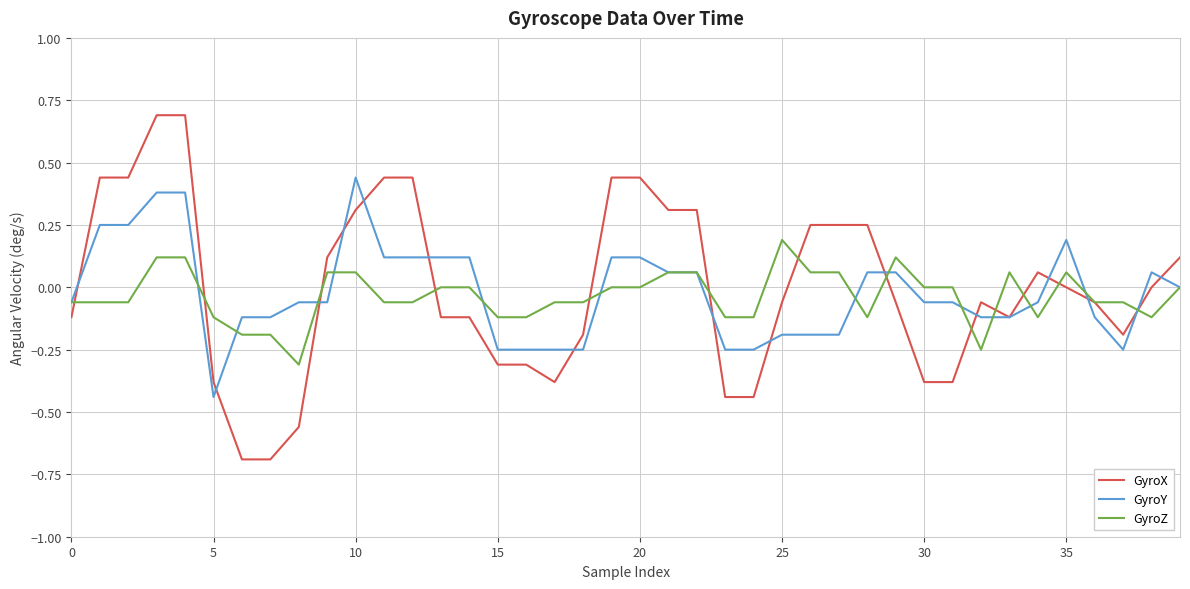

Does the chart have visible grid lines?

Yes